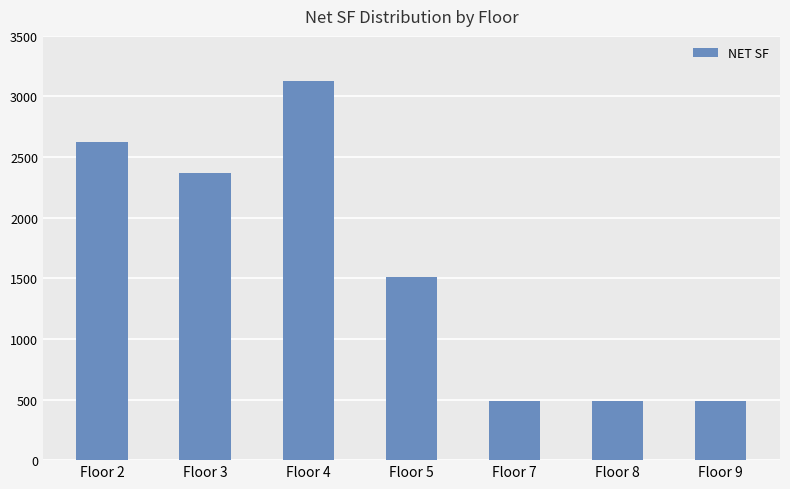

At which label is the value closest to 1808?

Floor 5